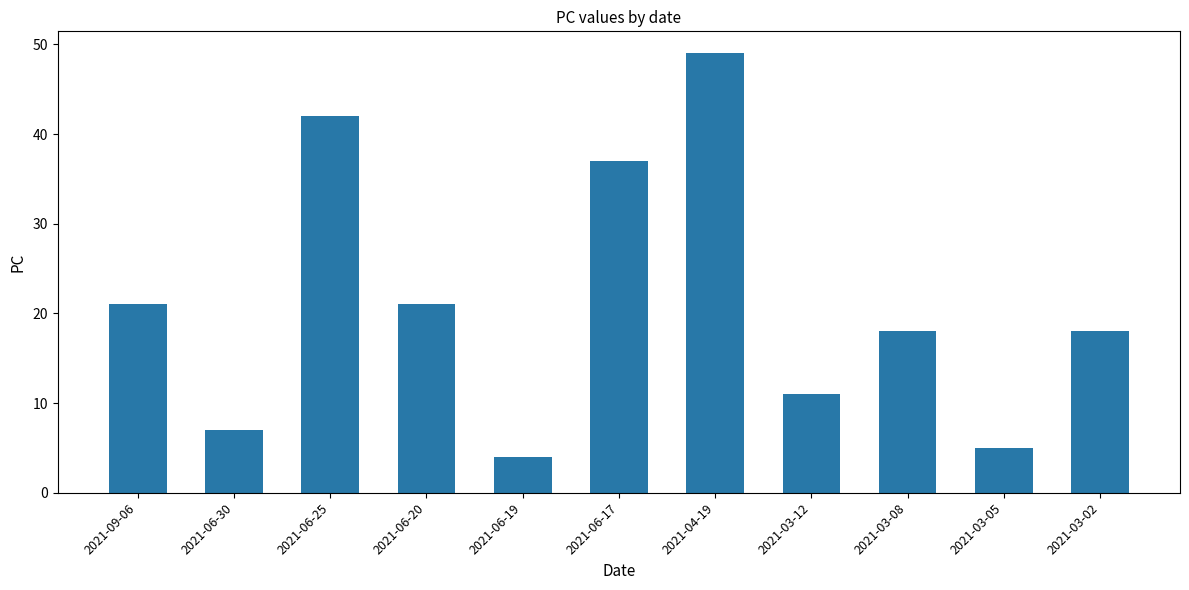

Which label corresponds to the smallest value in the chart?

2021-06-19